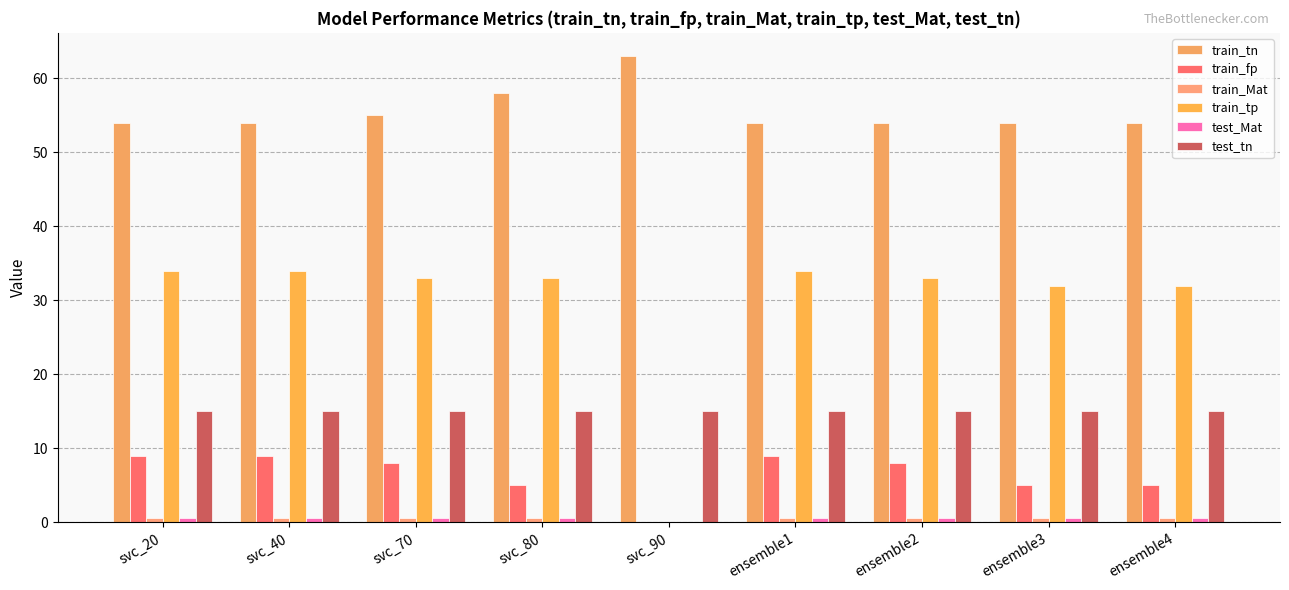

Which label corresponds to the smallest value in the chart?

svc_90